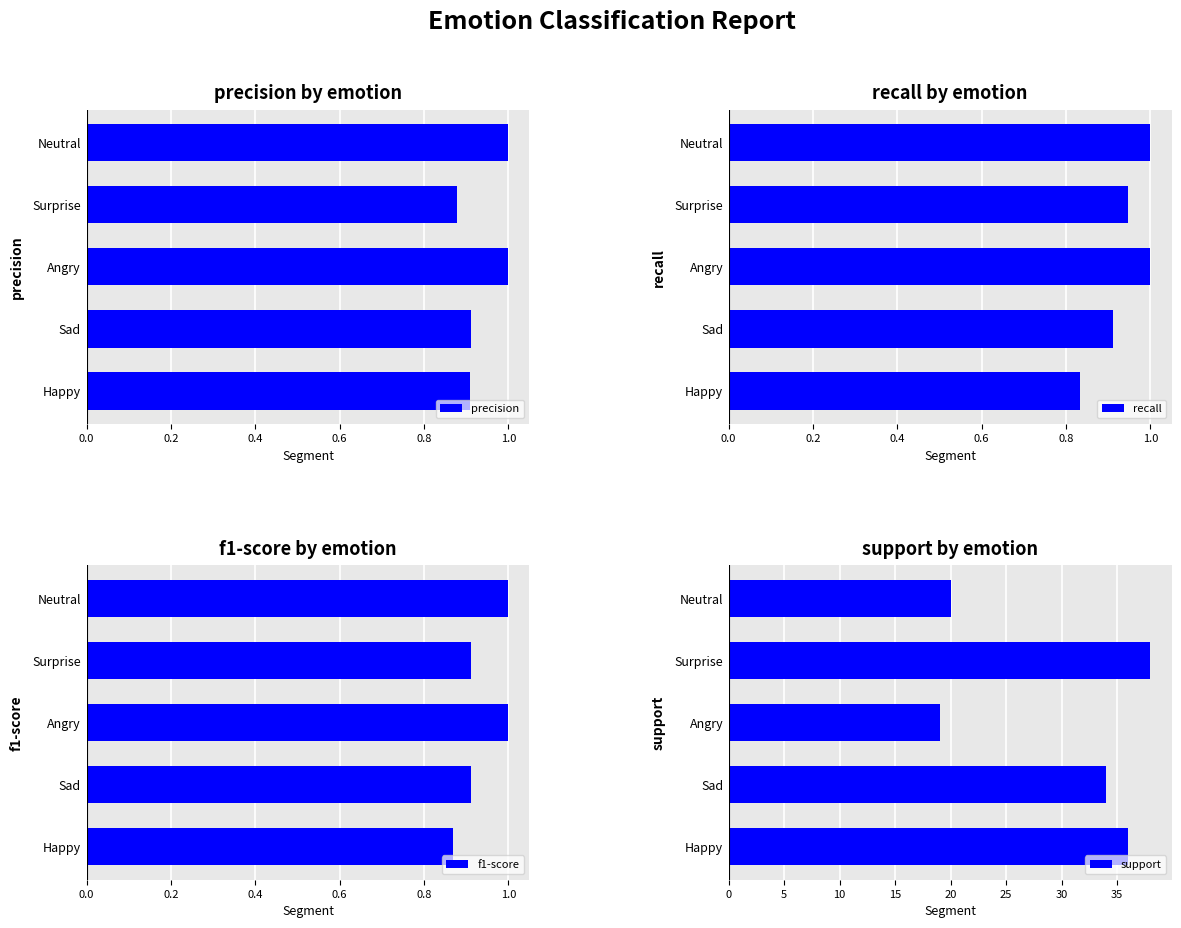

What is the difference between the maximum and minimum values in the f1-score series?

0.1